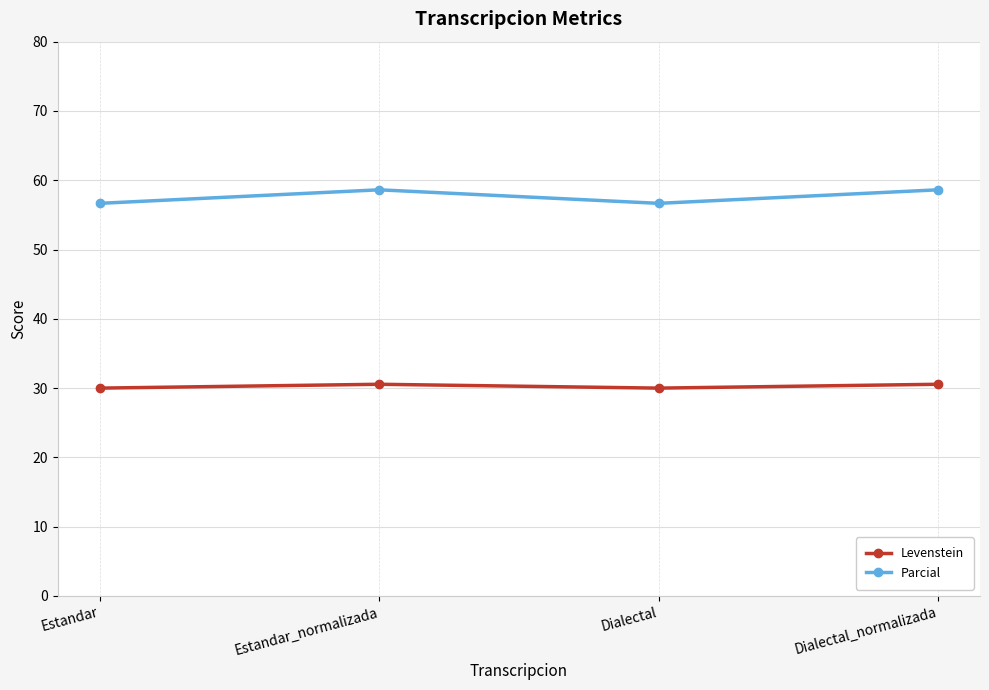

What is the label of the 1st point from the right?

Dialectal_normalizada